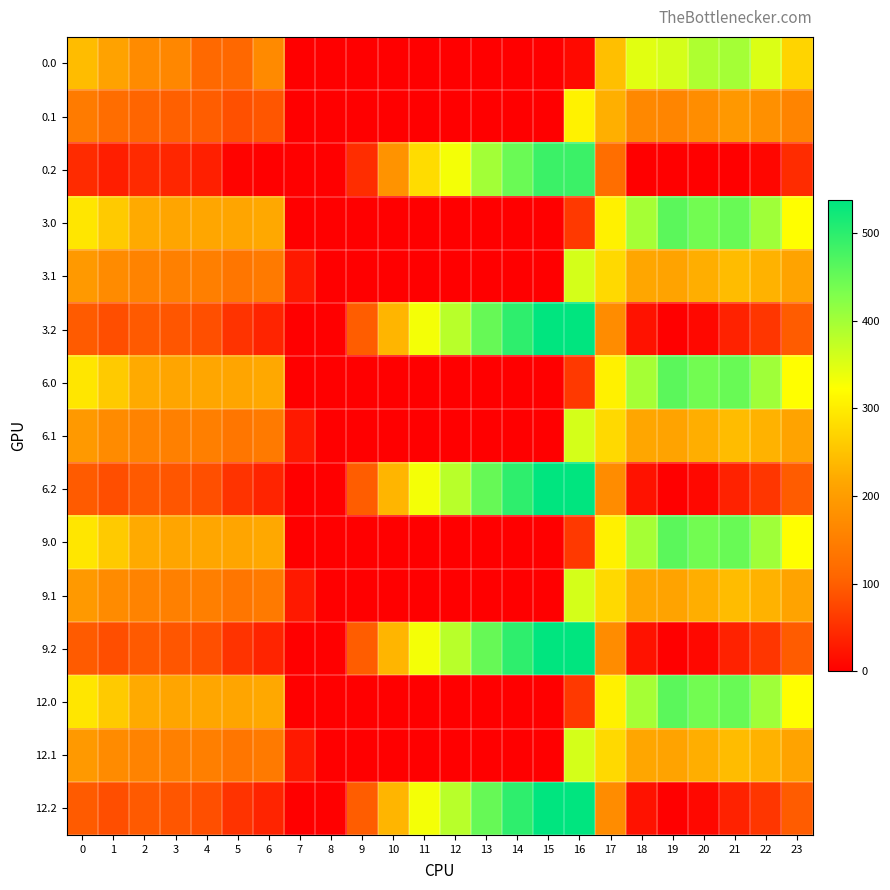

Reading right to left, list all the values displayed in this chart.

0.0: 23=271.3	22=352.3	21=398.4	20=389.9	19=358.2	18=346.7	17=245.7	16=10.9	15=0.0	14=0.0	13=0.0	12=0.0	11=0.0	10=0.0	9=0.0	8=0.0	7=0.0	6=168.0	5=112.8	4=113.9	3=164.4	2=170.3	1=209.5	0=242.0
0.1: 23=159.4	22=179.9	21=192.4	20=174.5	19=160.2	18=165.4	17=226.6	16=307.3	15=0.0	14=0.0	13=0.0	12=0.0	11=0.0	10=0.0	9=0.0	8=0.0	7=0.0	6=92.2	5=85.7	4=99.6	3=102.7	2=107.9	1=121.1	0=144.6
0.2: 23=47.5	22=7.4	21=0.0	20=0.0	19=0.0	18=0.0	17=122.4	16=486.6	15=485.8	14=447.4	13=400.4	12=331.2	11=280.6	10=183.5	9=48.5	8=0.0	7=0.0	6=0.0	5=5.0	4=34.4	3=41.0	2=45.5	1=32.7	0=47.1
3.0: 23=321.7	22=402.7	21=448.8	20=440.3	19=459.6	18=397.1	17=305.2	16=61.3	15=0.0	14=0.0	13=0.0	12=0.0	11=0.0	10=0.0	9=0.0	8=0.0	7=0.0	6=218.4	5=214.2	4=215.3	3=214.8	2=220.7	1=259.9	0=292.4
3.1: 23=209.8	22=230.3	21=242.8	20=224.9	19=210.6	18=215.8	17=277.0	16=357.7	15=0.0	14=0.0	13=0.0	12=0.0	11=0.0	10=0.0	9=0.0	8=0.0	7=27.5	6=142.6	5=136.1	4=150.0	3=153.1	2=158.3	1=171.5	0=195.0
3.2: 23=97.9	22=57.8	21=36.8	20=9.6	19=0.0	18=20.4	17=172.8	16=537.0	15=536.2	14=497.8	13=450.8	12=381.6	11=331.0	10=233.9	9=98.9	8=0.0	7=0.0	6=39.2	5=55.4	4=84.8	3=91.4	2=95.9	1=83.1	0=97.5
6.0: 23=321.7	22=402.7	21=448.8	20=440.3	19=459.6	18=397.1	17=305.2	16=61.3	15=0.0	14=0.0	13=0.0	12=0.0	11=0.0	10=0.0	9=0.0	8=0.0	7=0.0	6=218.4	5=214.2	4=215.3	3=214.8	2=220.7	1=259.9	0=292.4
6.1: 23=209.8	22=230.3	21=242.8	20=224.9	19=210.6	18=215.8	17=277.0	16=357.7	15=0.0	14=0.0	13=0.0	12=0.0	11=0.0	10=0.0	9=0.0	8=0.0	7=27.5	6=142.6	5=136.1	4=150.0	3=153.1	2=158.3	1=171.5	0=195.0
6.2: 23=97.9	22=57.8	21=36.8	20=9.6	19=0.0	18=20.4	17=172.8	16=537.0	15=536.2	14=497.8	13=450.8	12=381.6	11=331.0	10=233.9	9=98.9	8=0.0	7=0.0	6=39.2	5=55.4	4=84.8	3=91.4	2=95.9	1=83.1	0=97.5
9.0: 23=321.7	22=402.7	21=448.8	20=440.3	19=459.6	18=397.1	17=305.2	16=61.3	15=0.0	14=0.0	13=0.0	12=0.0	11=0.0	10=0.0	9=0.0	8=0.0	7=0.0	6=218.4	5=214.2	4=215.3	3=214.8	2=220.7	1=259.9	0=292.4
9.1: 23=209.8	22=230.3	21=242.8	20=224.9	19=210.6	18=215.8	17=277.0	16=357.7	15=0.0	14=0.0	13=0.0	12=0.0	11=0.0	10=0.0	9=0.0	8=0.0	7=27.5	6=142.6	5=136.1	4=150.0	3=153.1	2=158.3	1=171.5	0=195.0
9.2: 23=97.9	22=57.8	21=36.8	20=9.6	19=0.0	18=20.4	17=172.8	16=537.0	15=536.2	14=497.8	13=450.8	12=381.6	11=331.0	10=233.9	9=98.9	8=0.0	7=0.0	6=39.2	5=55.4	4=84.8	3=91.4	2=95.9	1=83.1	0=97.5
12.0: 23=321.7	22=402.7	21=448.8	20=440.3	19=459.6	18=397.1	17=305.2	16=61.3	15=0.0	14=0.0	13=0.0	12=0.0	11=0.0	10=0.0	9=0.0	8=0.0	7=0.0	6=218.4	5=214.2	4=215.3	3=214.8	2=220.7	1=259.9	0=292.4
12.1: 23=209.8	22=230.3	21=242.8	20=224.9	19=210.6	18=215.8	17=277.0	16=357.7	15=0.0	14=0.0	13=0.0	12=0.0	11=0.0	10=0.0	9=0.0	8=0.0	7=27.5	6=142.6	5=136.1	4=150.0	3=153.1	2=158.3	1=171.5	0=195.0
12.2: 23=97.9	22=57.8	21=36.8	20=9.6	19=0.0	18=20.4	17=172.8	16=537.0	15=536.2	14=497.8	13=450.8	12=381.6	11=331.0	10=233.9	9=98.9	8=0.0	7=0.0	6=39.2	5=55.4	4=84.8	3=91.4	2=95.9	1=83.1	0=97.5